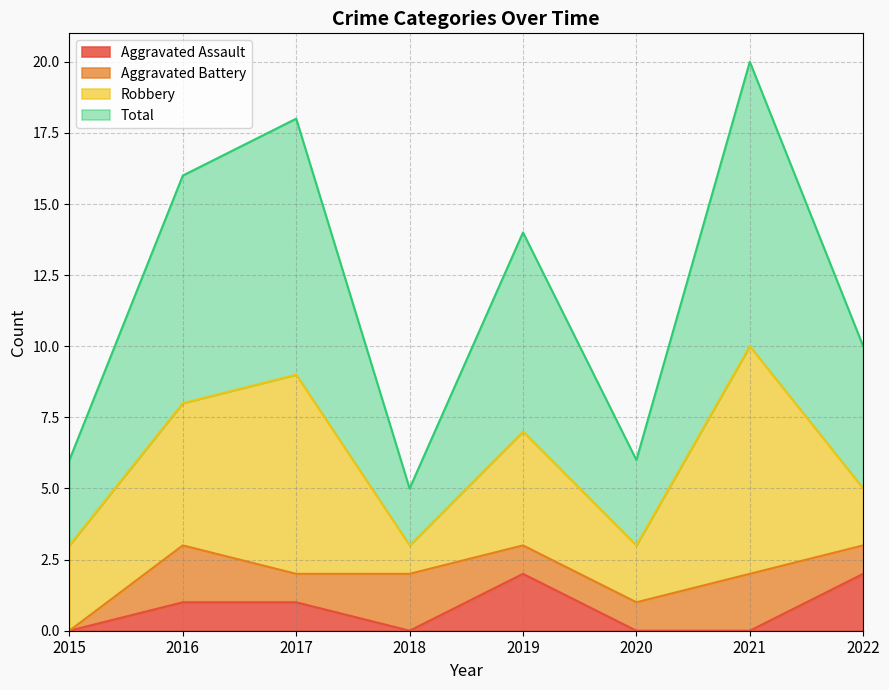

What is the sum of the Total values at 2015 and 2016?

22